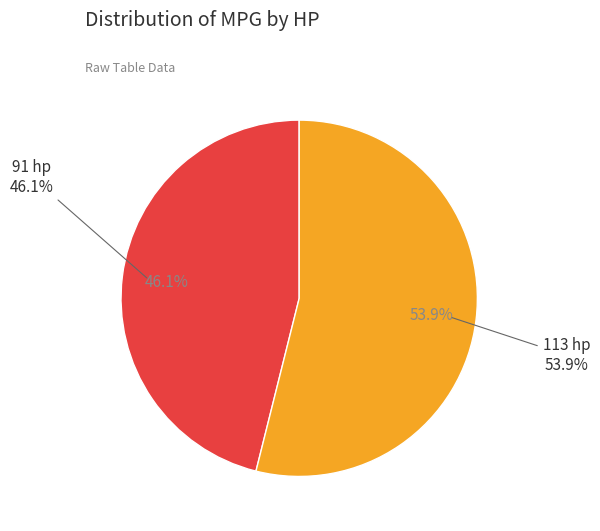

Rank the categories by value from highest to lowest.

113 hp, 91 hp